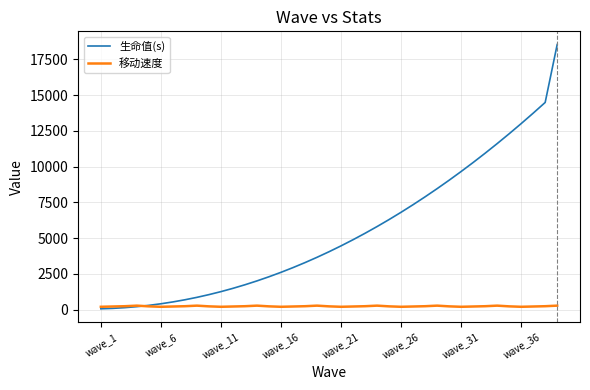

What is the maximum value for 生命值(s)?

18540